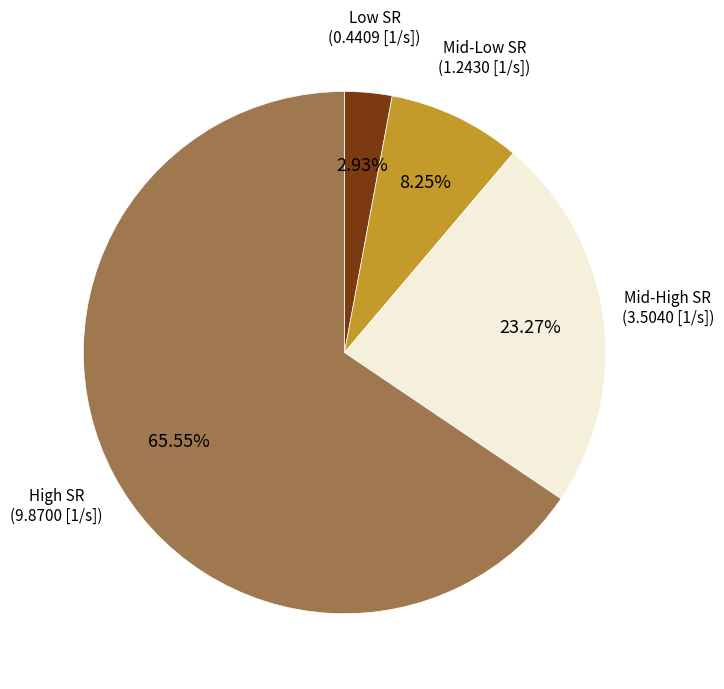

Is there any slice that represents more than half of the pie?

Yes